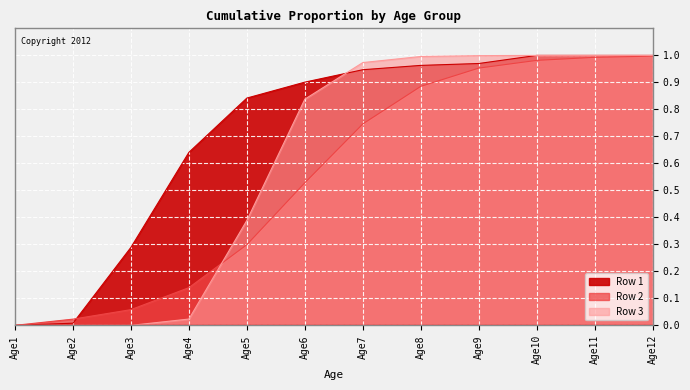

What is the difference between the second highest and minimum values in the Row 3 series?

1.0